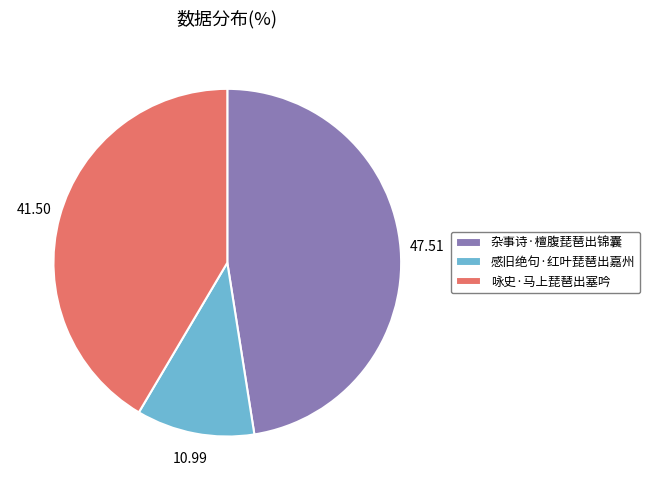

Does any single category account for the majority?

No